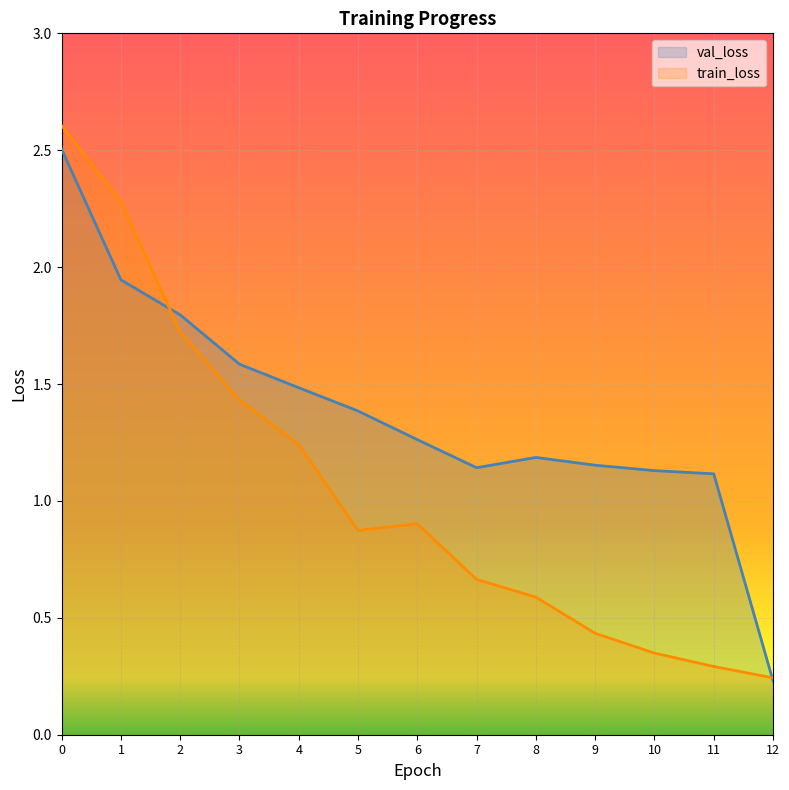

Is the value of train_loss at 4 greater than the value of val_loss at 9?

Yes